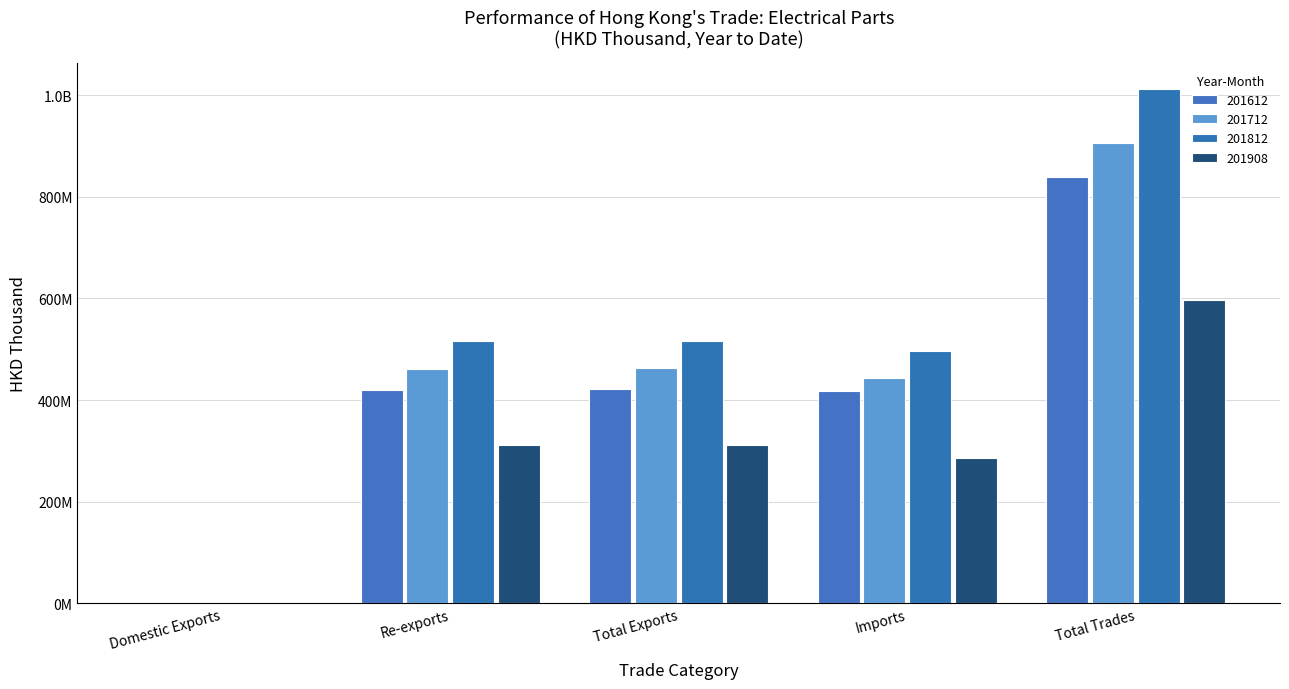

How many bars are there in each group?

4